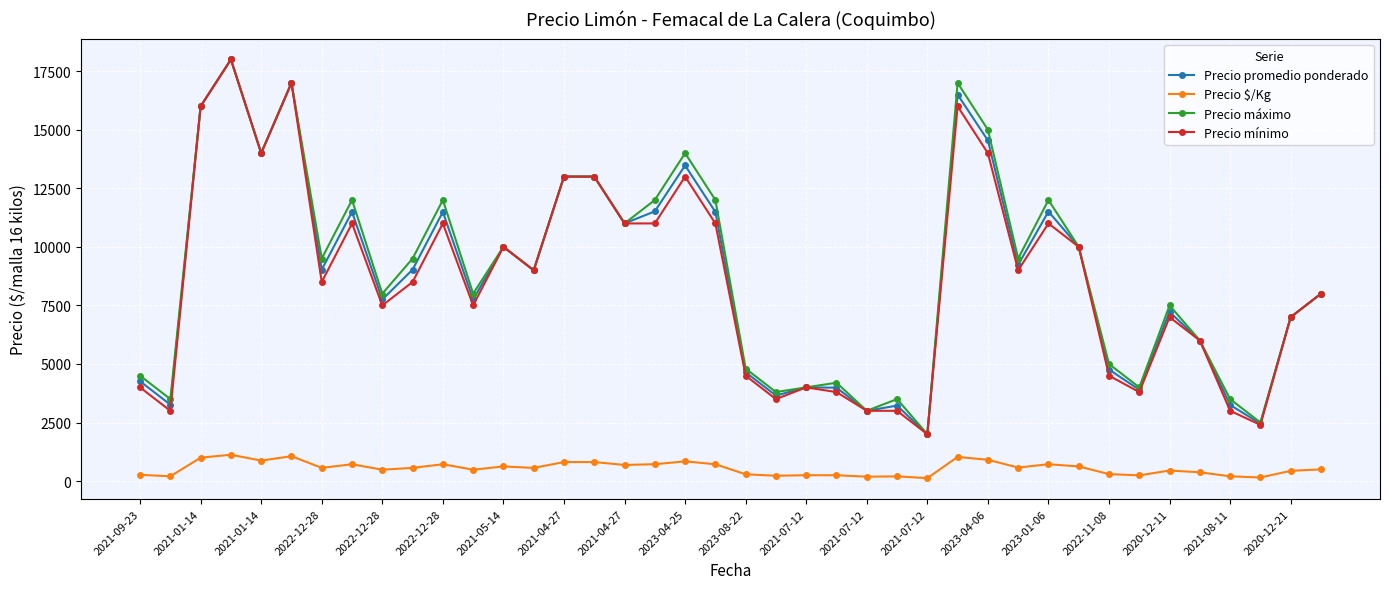

What is the greatest value displayed?

18000